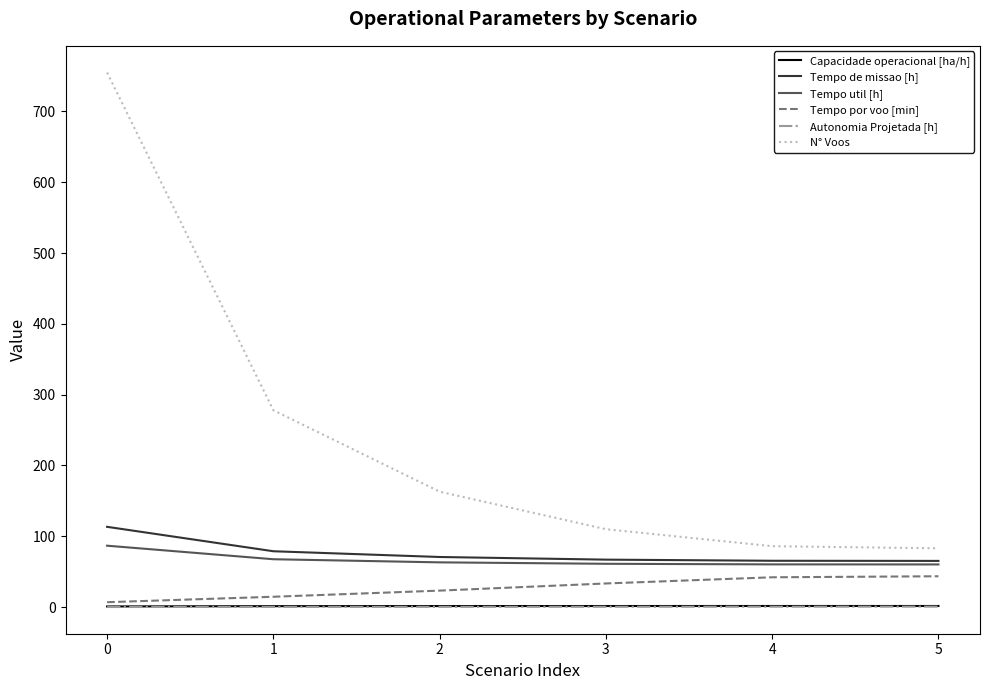

Does the chart display data point markers on the line(s)?

No